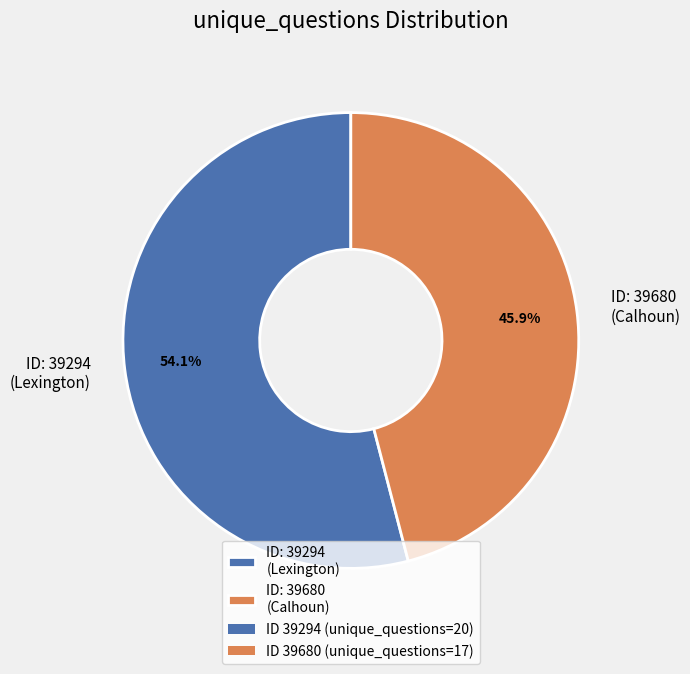

Approximately how many times larger is the value at ID: 39294 (Lexington) compared to ID: 39680 (Calhoun)?

1.2